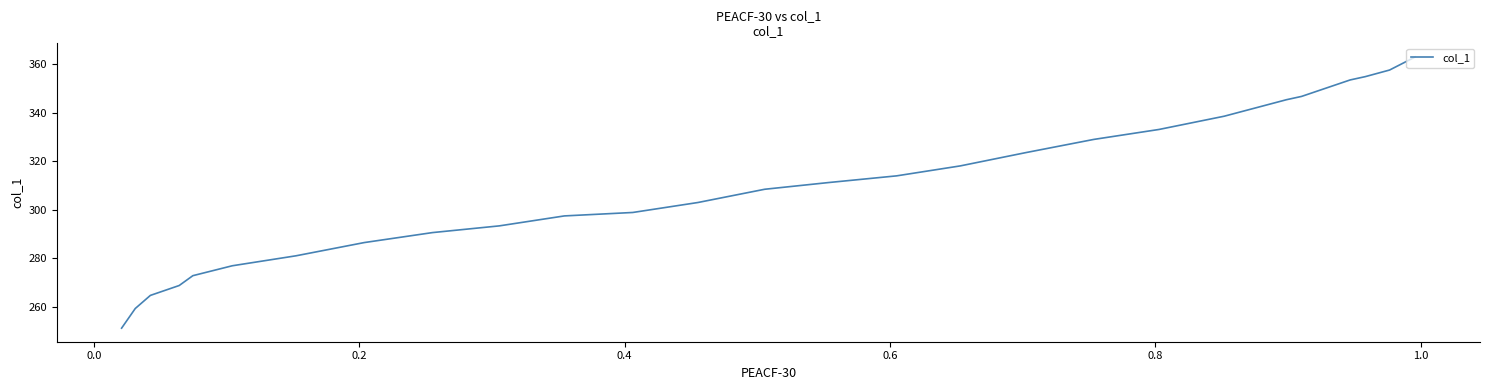

How many values are below 308?

13